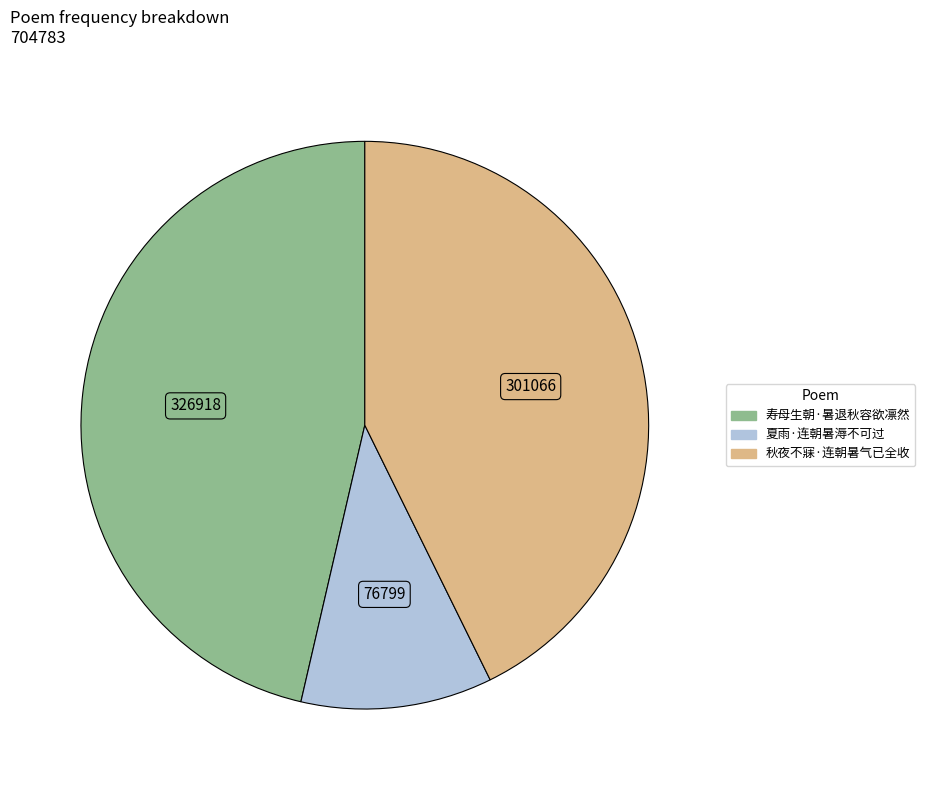

Which has a higher value, 夏雨·连朝暑溽不可过 or 秋夜不寐·连朝暑气已全收?

秋夜不寐·连朝暑气已全收